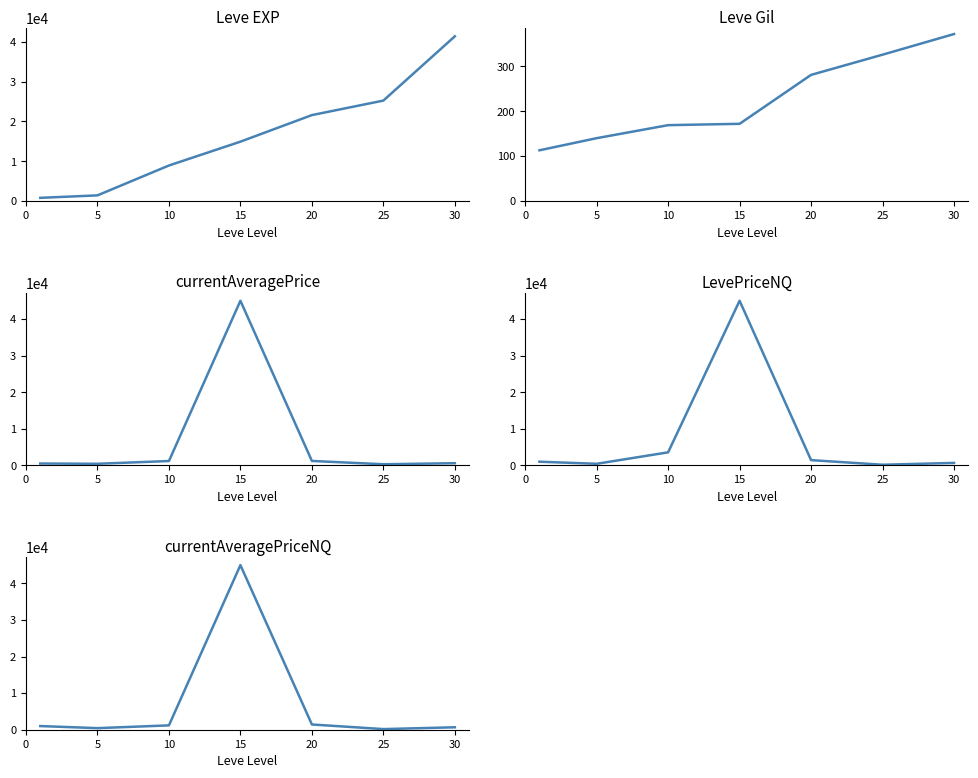

What is the difference between the maximum and minimum values in the Leve EXP series?

40610